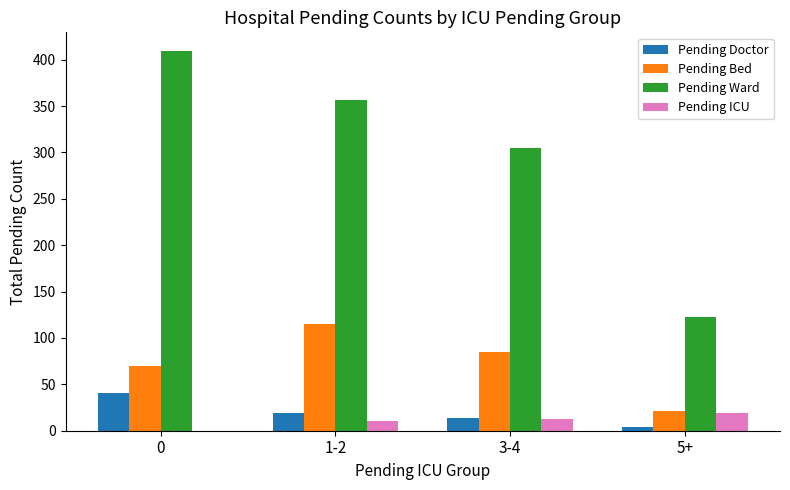

Is the value of Pending Doctor at 0 greater than the value of Pending Bed at 0?

No